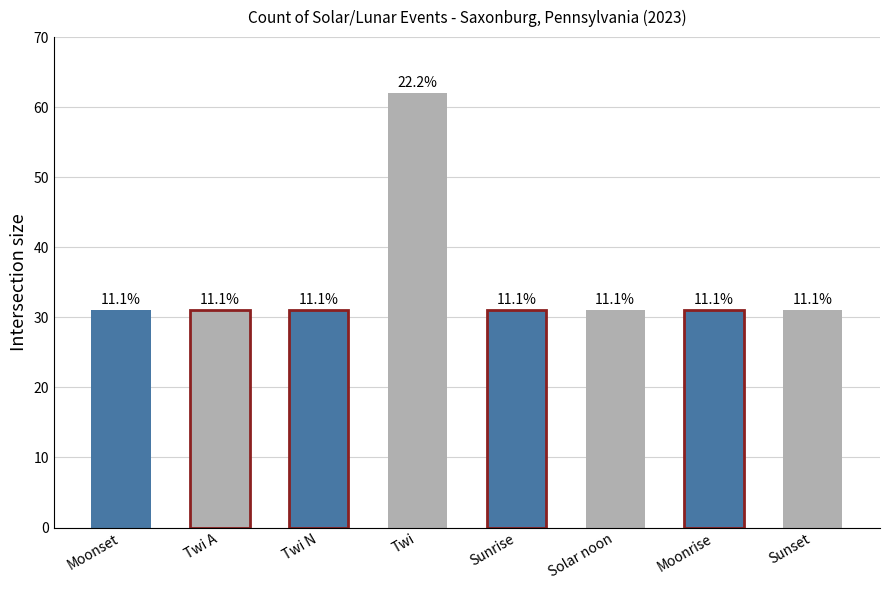

What is the difference between the maximum and minimum values?

31